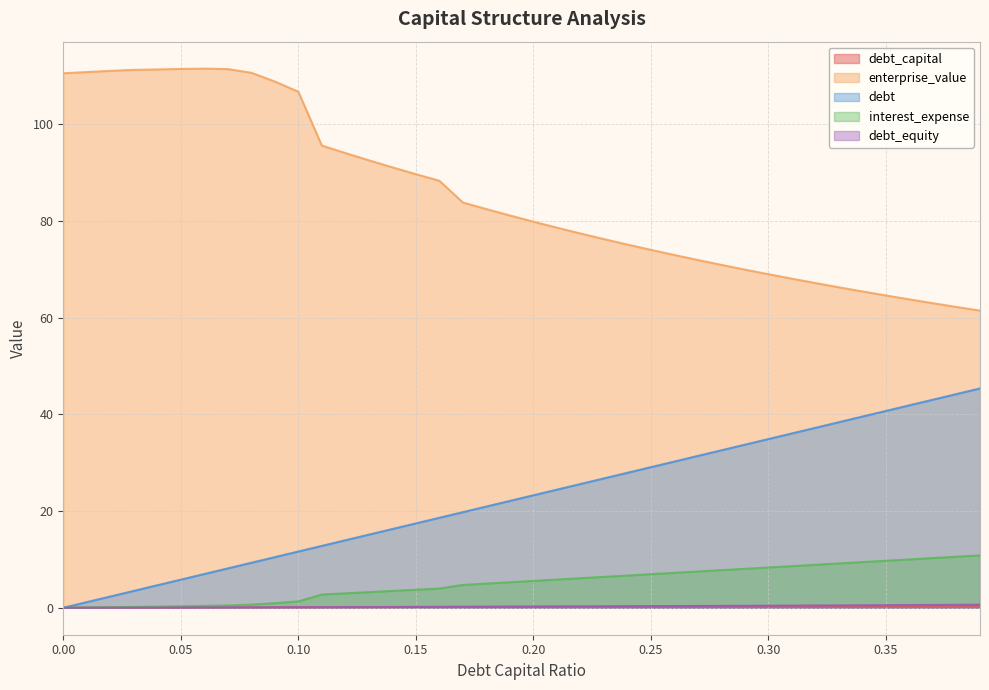

What is the difference between the maximum and second lowest values in the interest_expense series?

10.8